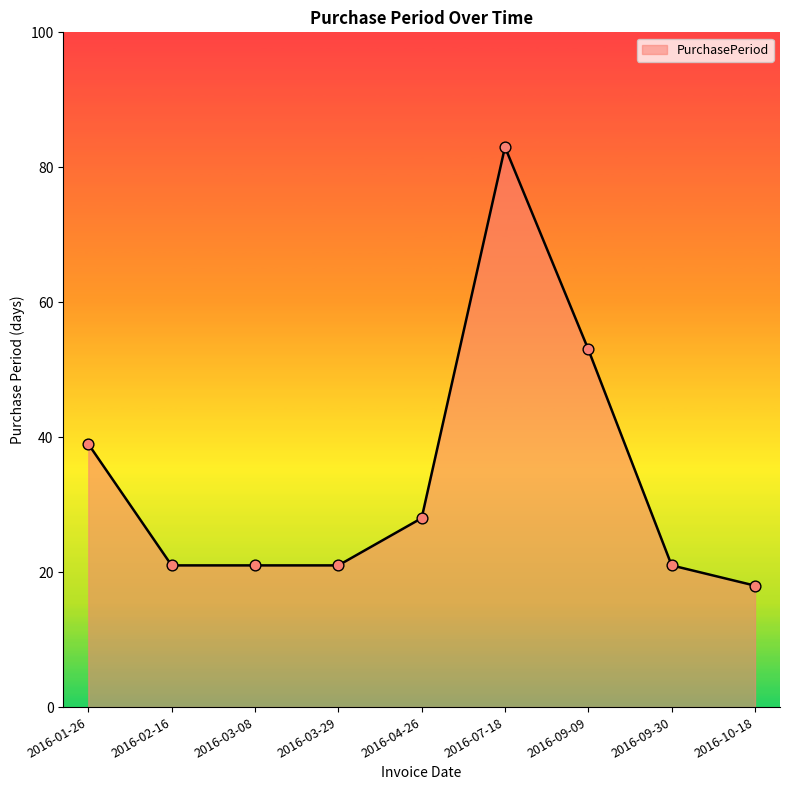

What is the change in value from 2016-01-26 to 2016-03-29?

-18